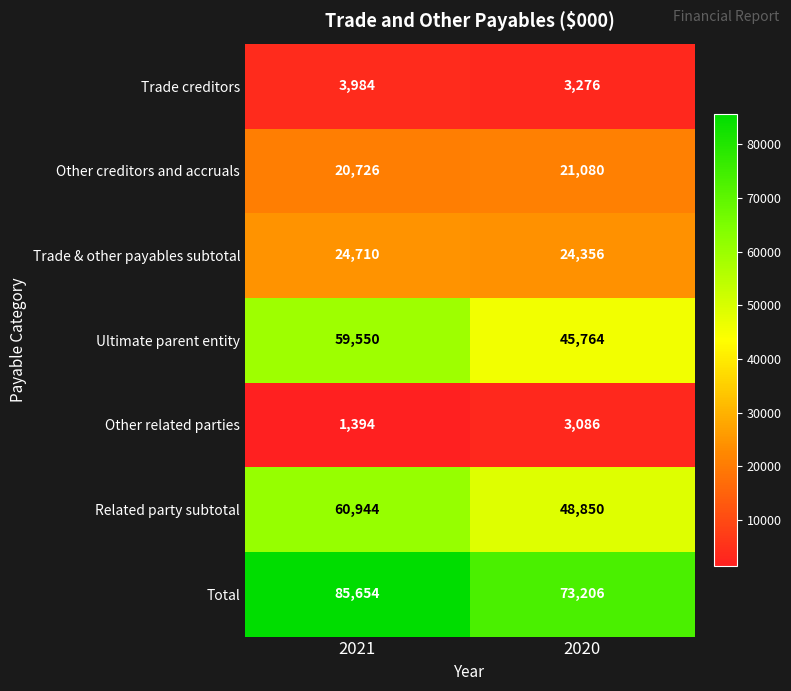

List the series in order of their peak value, lowest first.

Other related parties, Trade creditors, Other creditors and accruals, Trade & other payables subtotal, Ultimate parent entity, Related party subtotal, Total